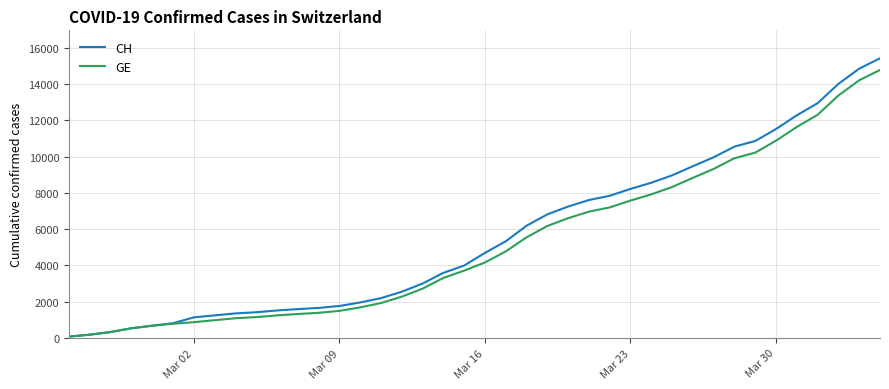

Which series has the largest range (max minus min)?

CH